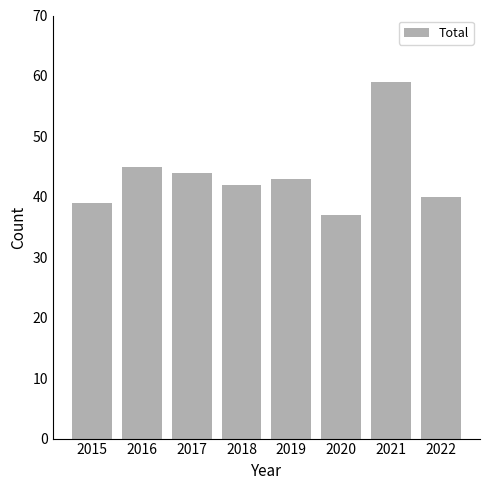

How many distinct data groups are displayed?

1